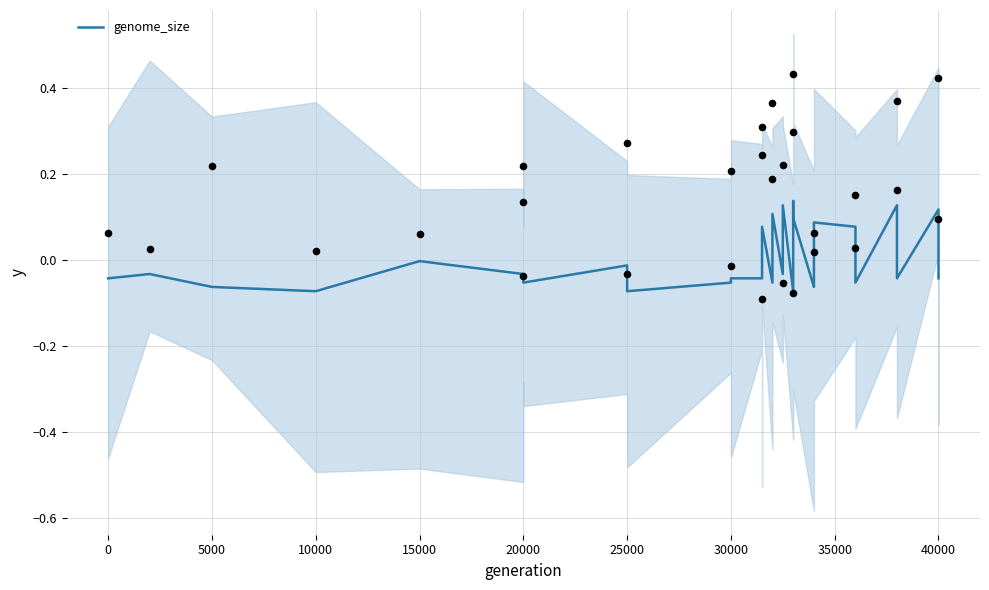

Between 5000 and 10000, which is larger?

5000